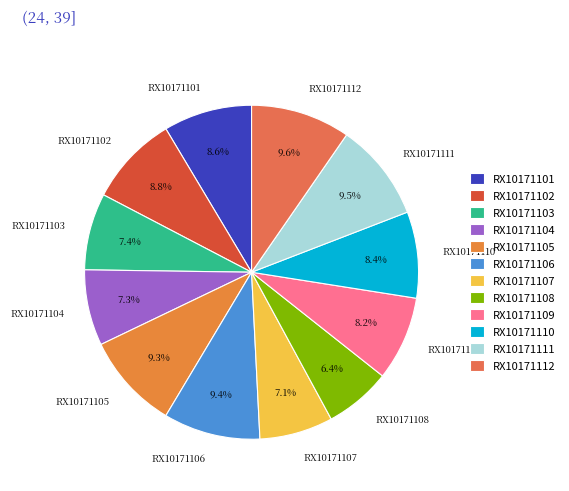

To the nearest percent, what is the difference between the RX10171108 and RX10171105 slice percentages?

3%